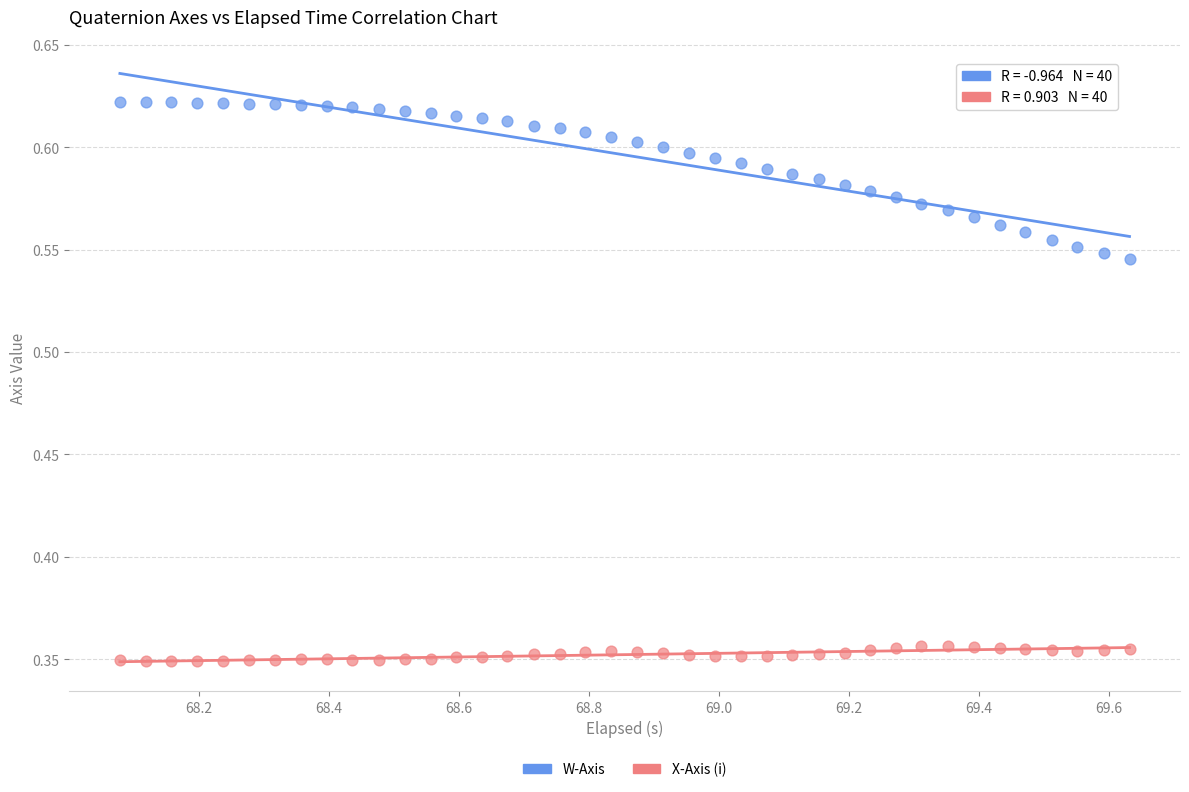

Which series has the widest spread of Y values?

W-Axis